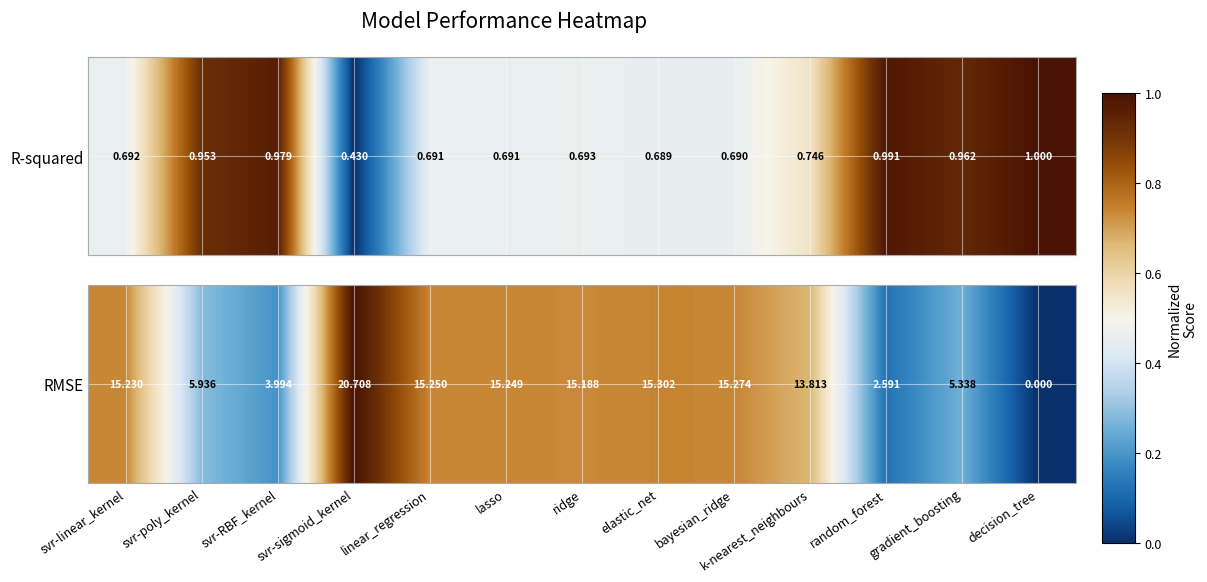

List the labels in order of value, smallest first.

decision_tree, random_forest, svr-RBF_kernel, gradient_boosting, svr-poly_kernel, k-nearest_neighbours, ridge, svr-linear_kernel, lasso, linear_regression, bayesian_ridge, elastic_net, svr-sigmoid_kernel